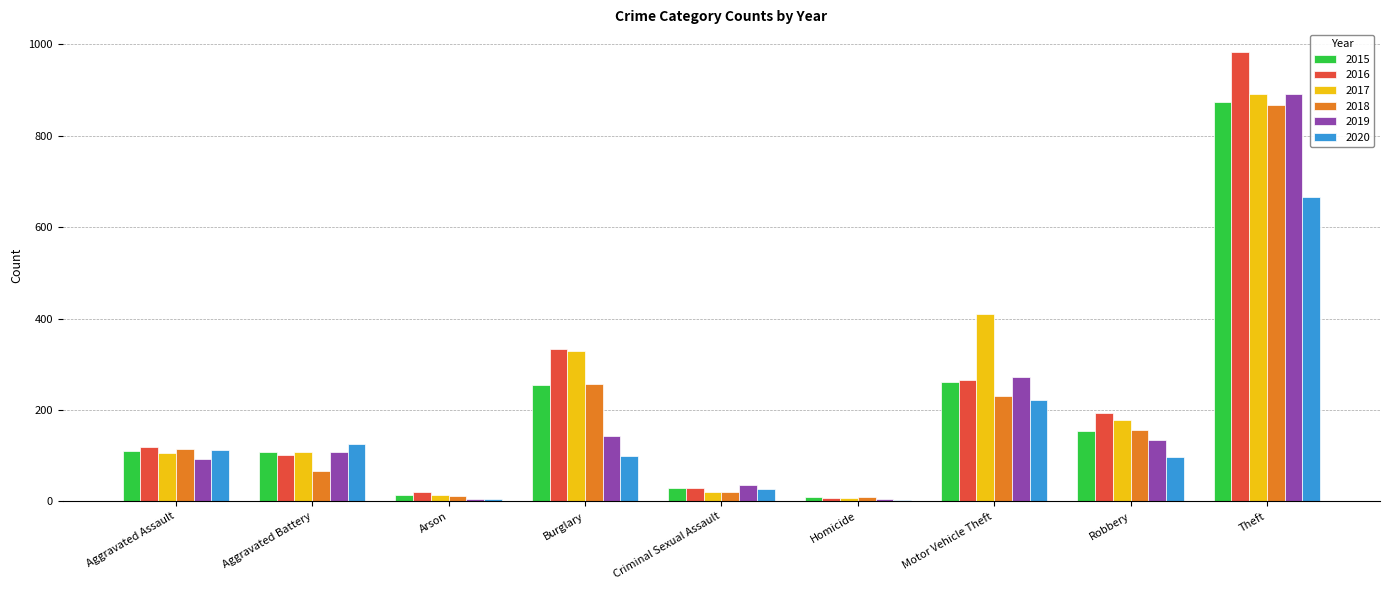

Which series changed the most between Aggravated Battery and Motor Vehicle Theft?

2017